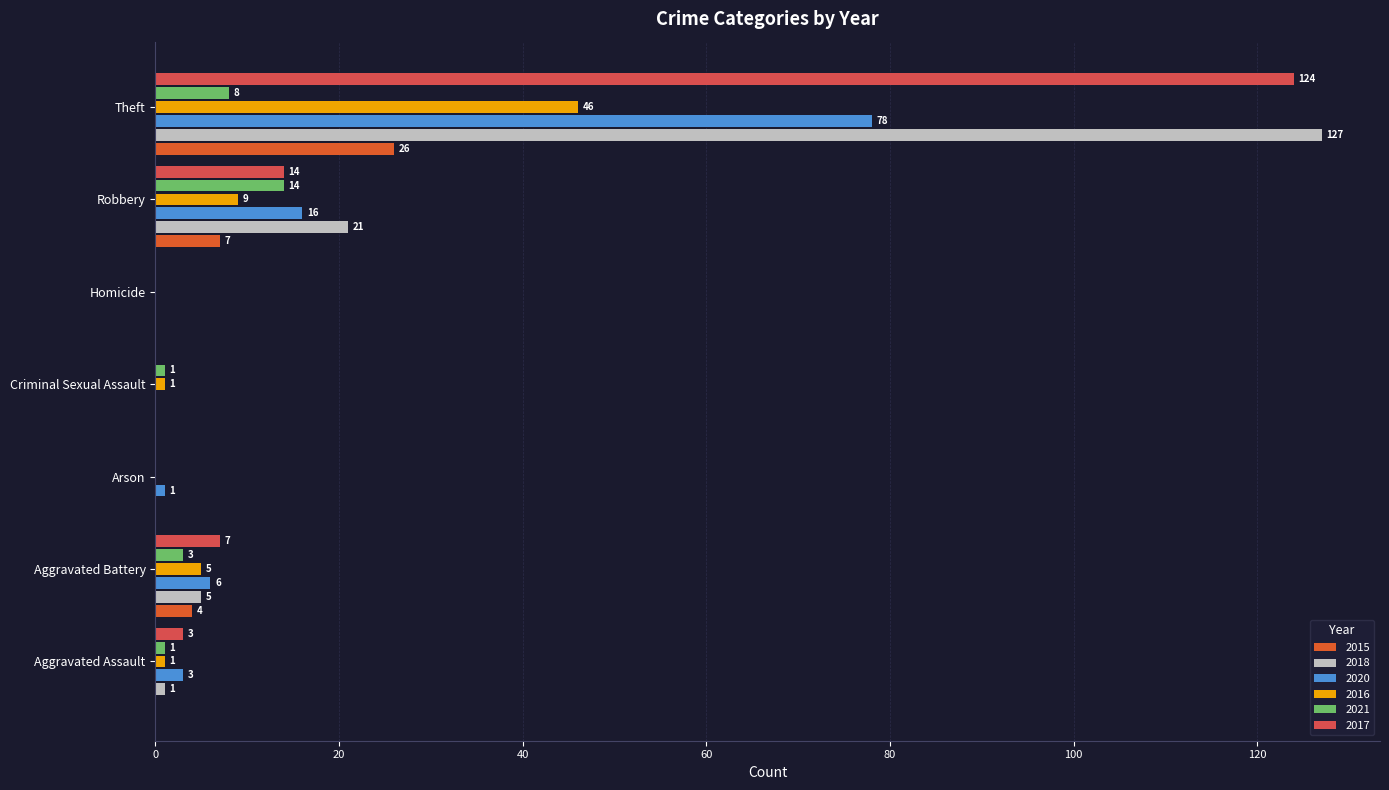

Between Aggravated Battery and Theft, which series saw the biggest shift?

2018